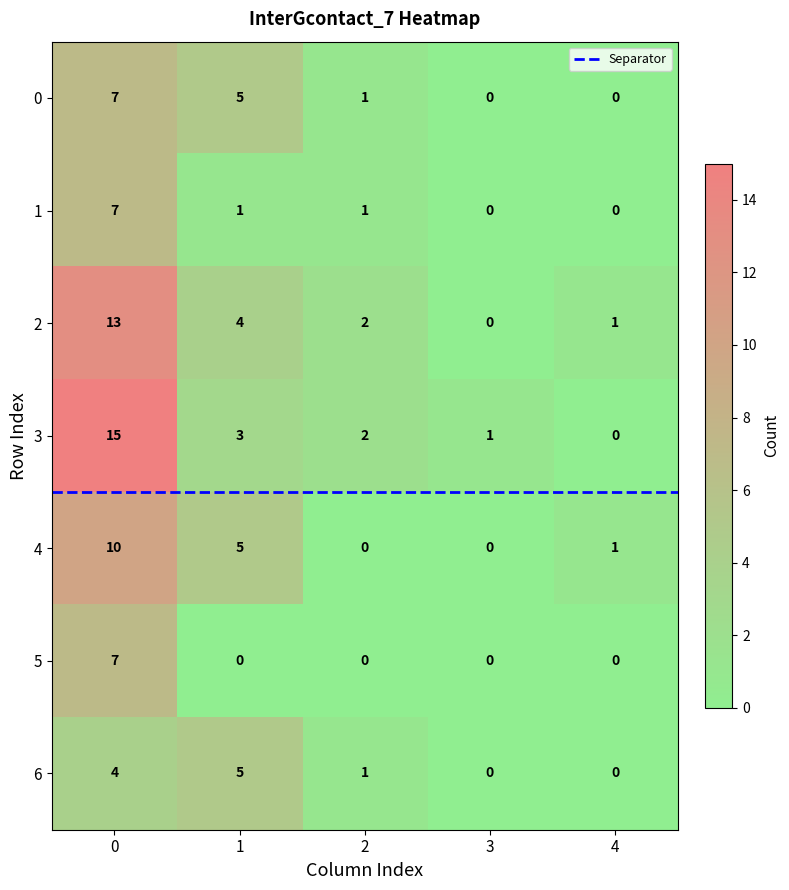

True or false: 1 has a value of 5 at 3.

False